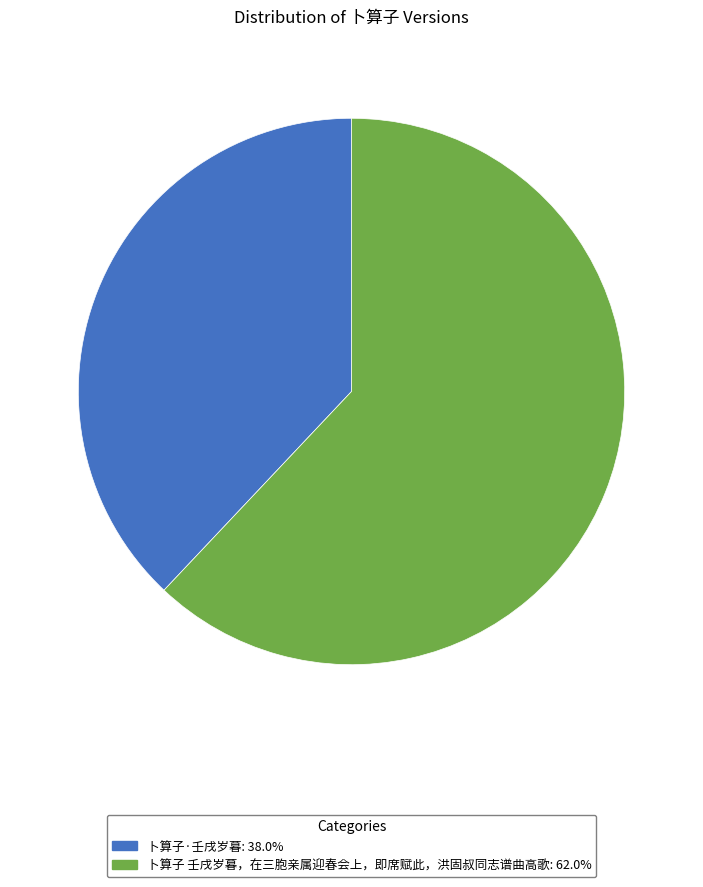

Is the sum of 卜算子 壬戌岁暮，在三胞亲属迎春会上，即席赋此，洪固叔同志谱曲高歌: 62.0% and 卜算子·壬戌岁暮: 38.0% greater than half?

Yes